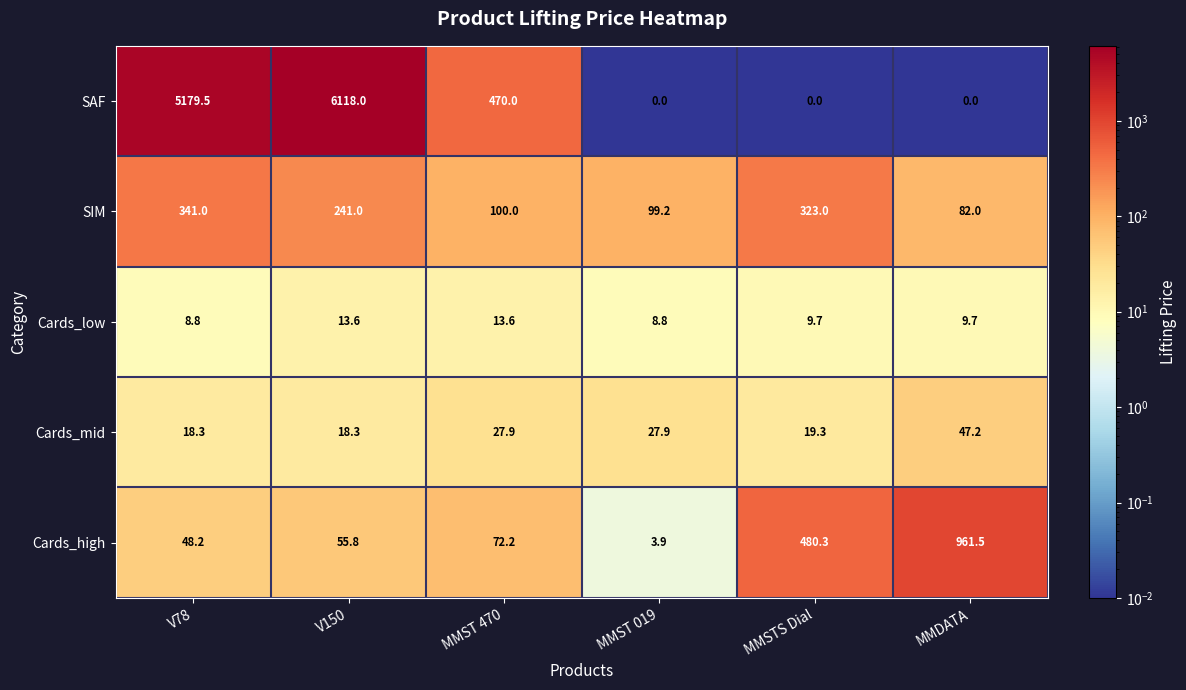

How many values in the Cards_high series are below 72?

3